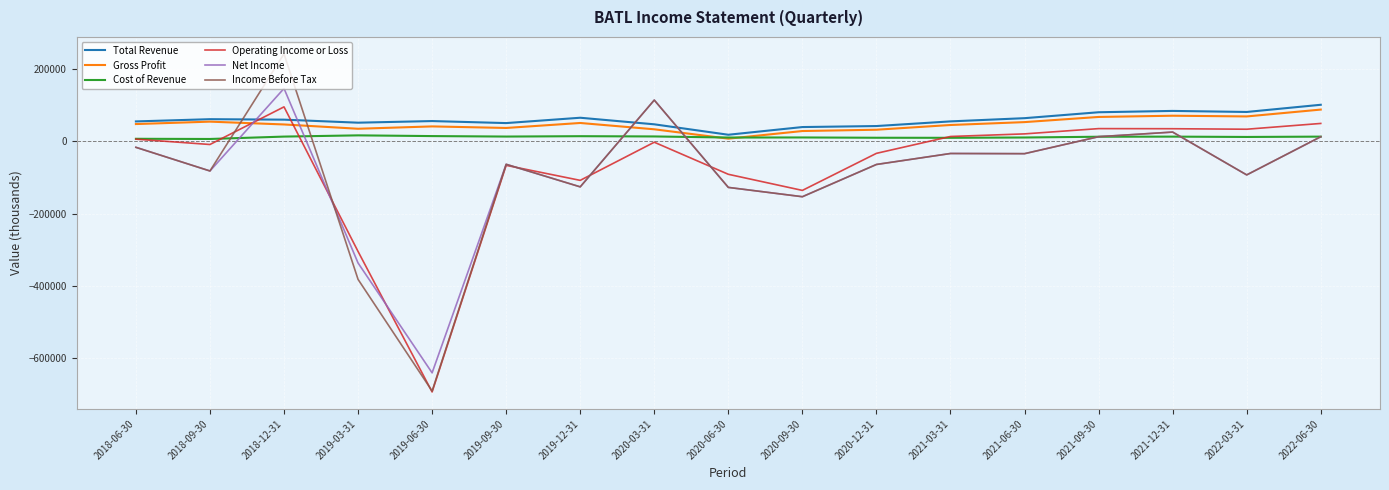

Is the value of Cost of Revenue at 2021-12-31 greater than the value of Operating Income or Loss at 2019-03-31?

Yes